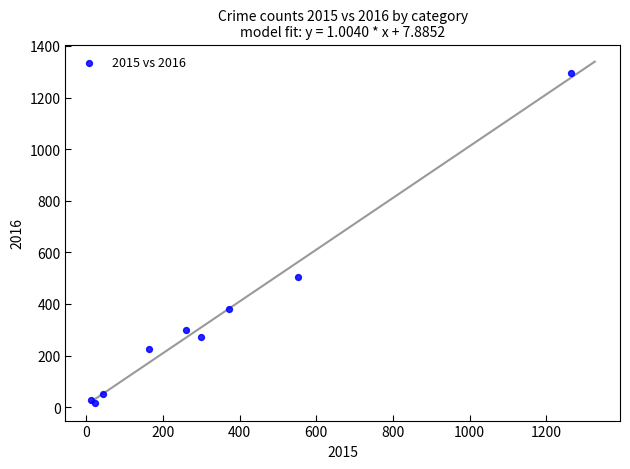

What Y value in the scatter plot is closest to 655?

505